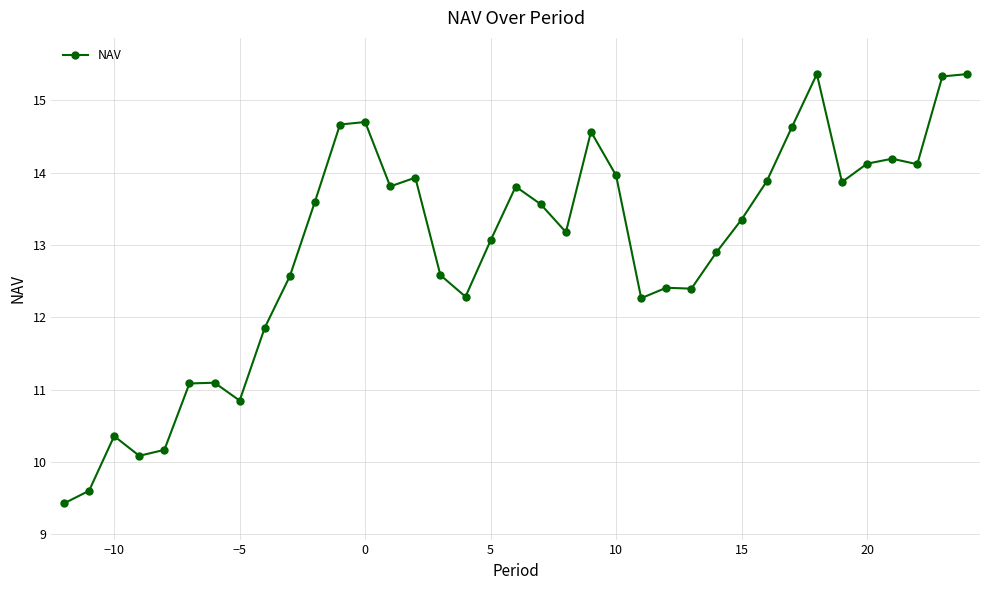

Reading left to right, extract all data points from this chart.

9.4	9.6	10.4	10.1	10.2	11.1	11.1	10.9	11.9	12.6	13.6	14.7	14.7	13.8	13.9	12.6	12.3	13.1	13.8	13.6	13.2	14.6	14.0	12.3	12.4	12.4	12.9	13.4	13.9	14.6	15.4	13.9	14.1	14.2	14.1	15.3	15.4